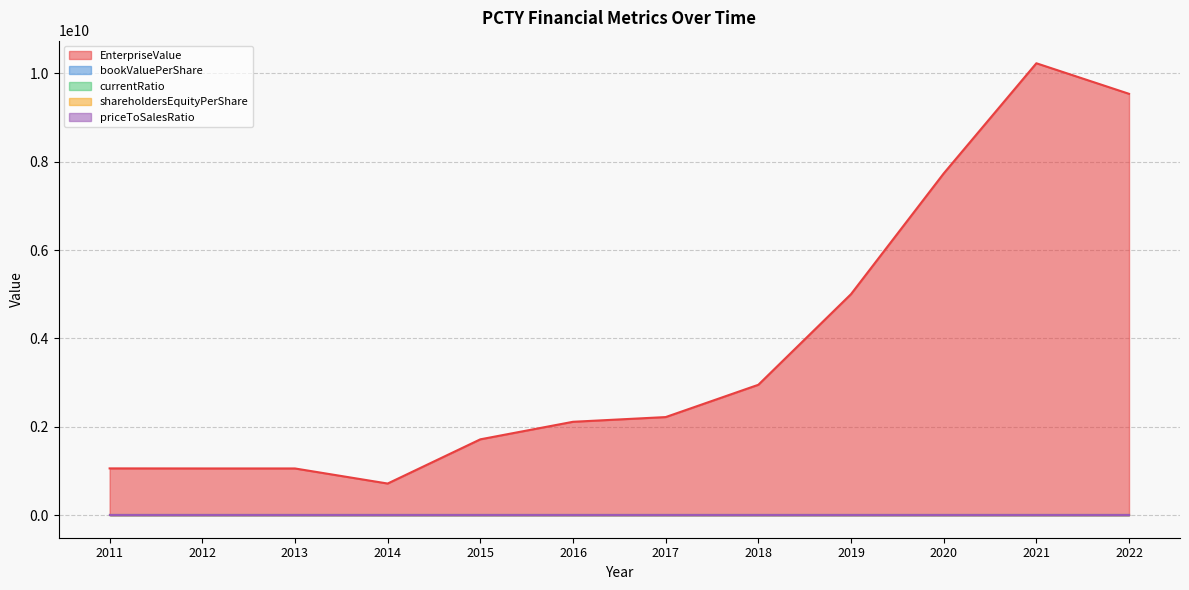

True or false: bookValuePerShare and shareholdersEquityPerShare cross at least once.

False